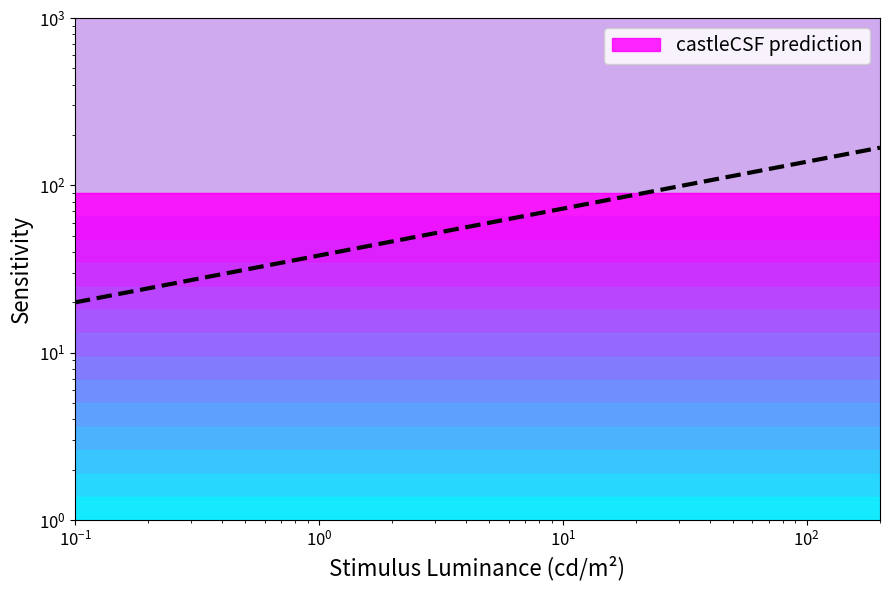

What is the label of the 9th point from the right?

$\mathdefault{10^{0}}$